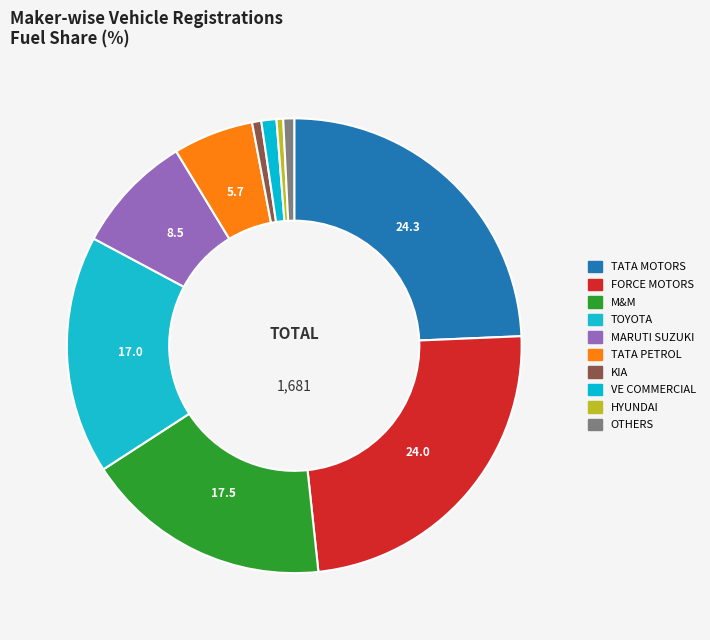

How many segments does this pie chart have?

10